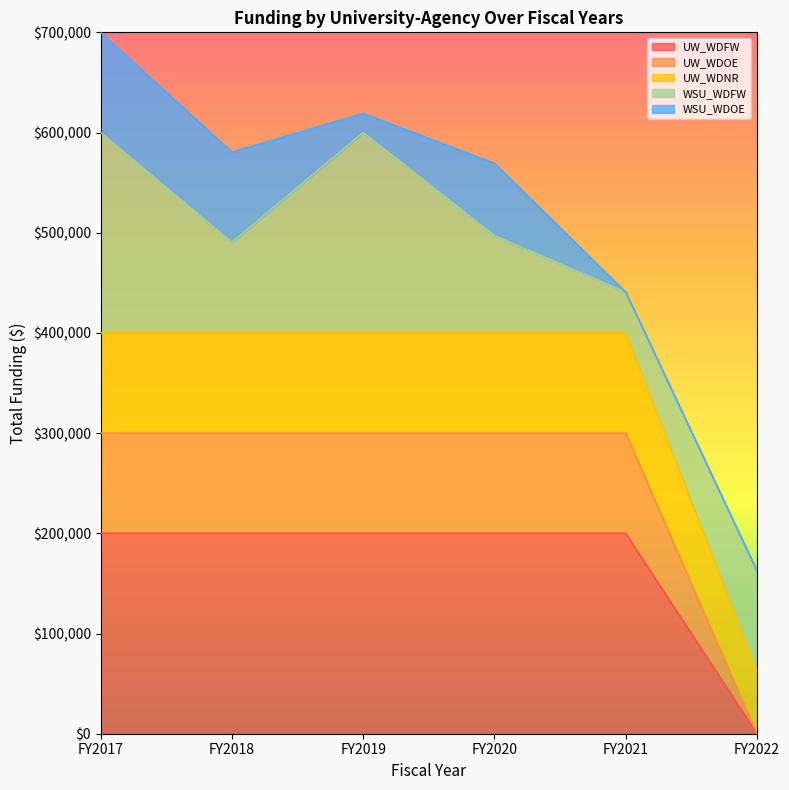

True or false: UW_WDFW has more than 2 points higher than both neighbors.

False